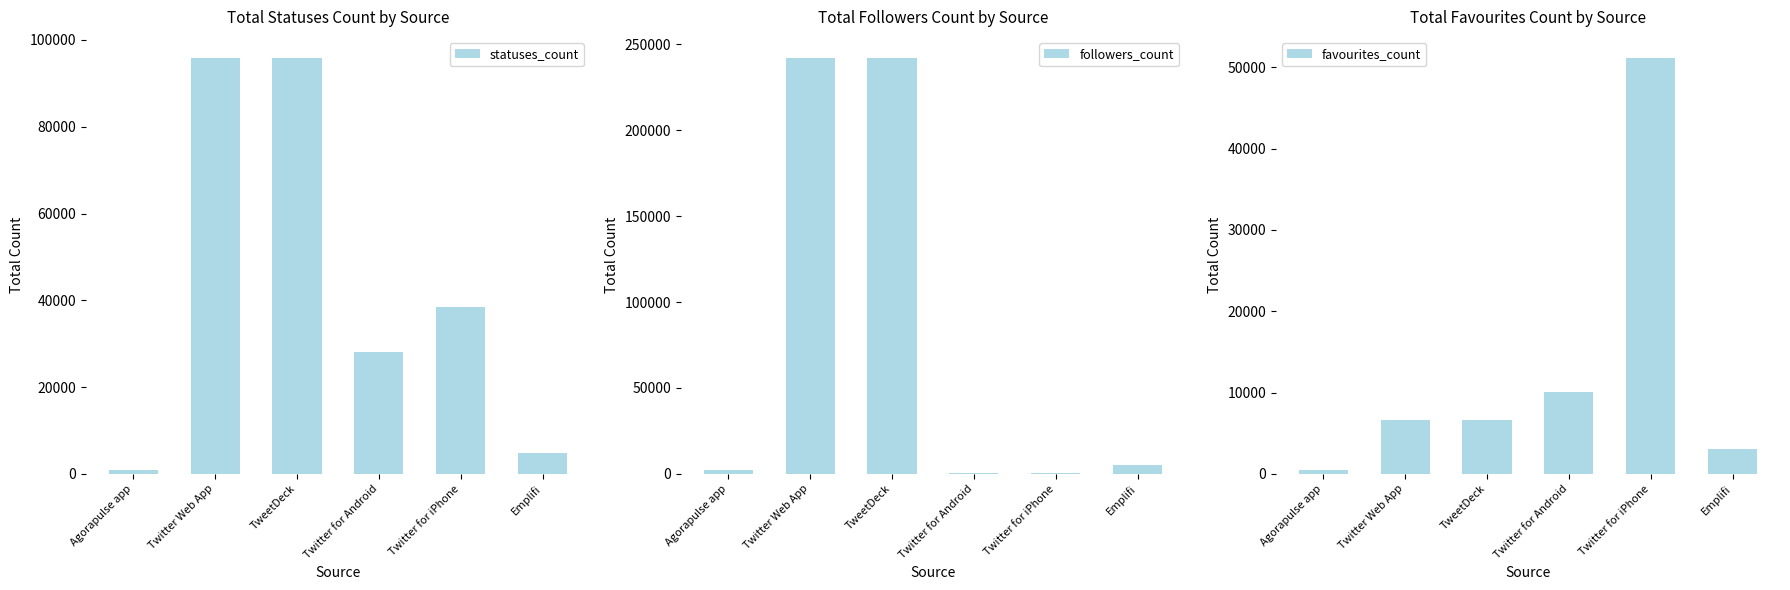

What is the difference between the maximum and minimum values in the followers_count series?

241691